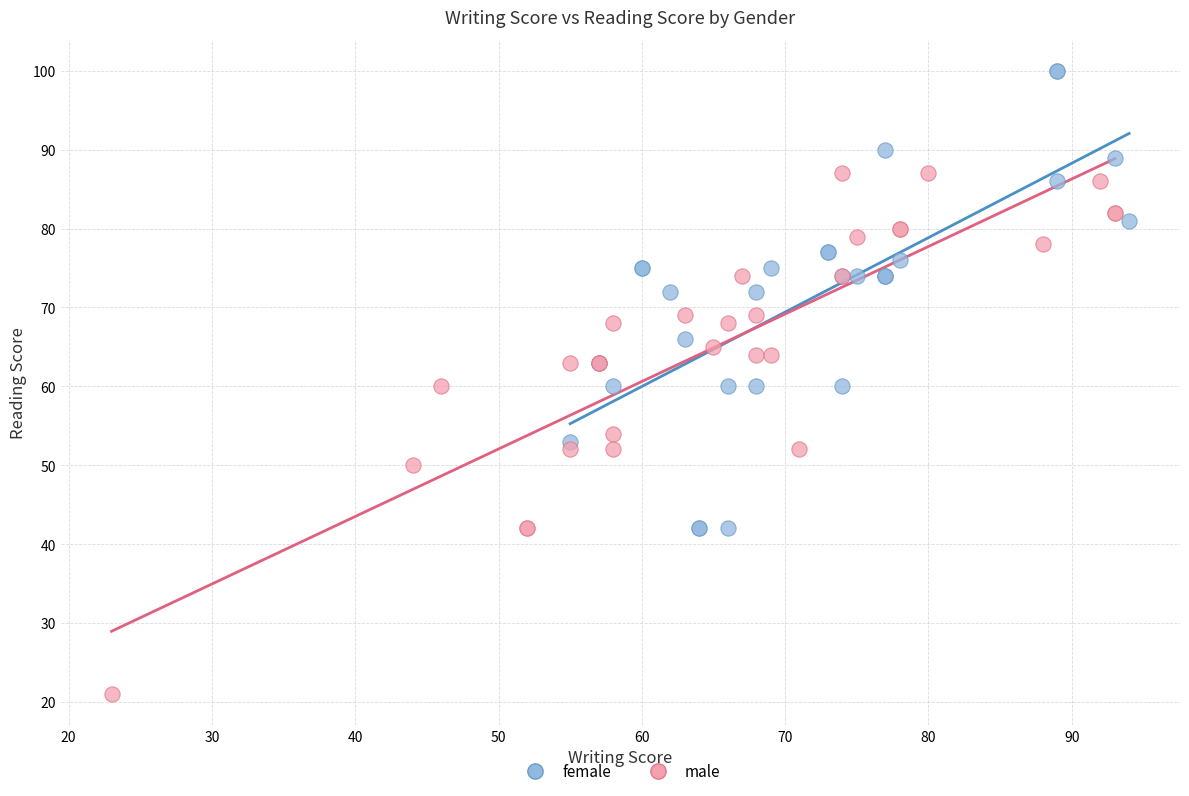

Which series has the largest Y range (max minus min)?

male